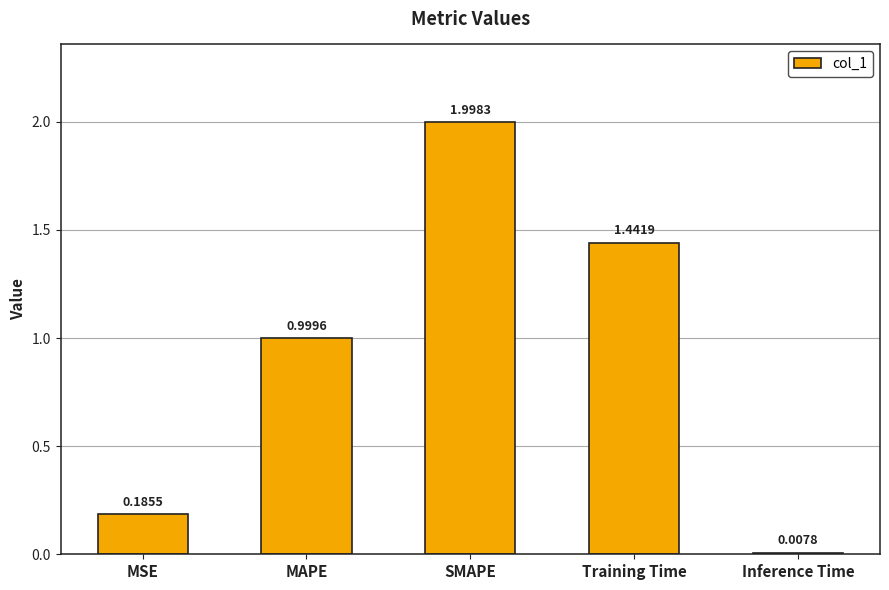

Which category has the highest value across all series?

SMAPE